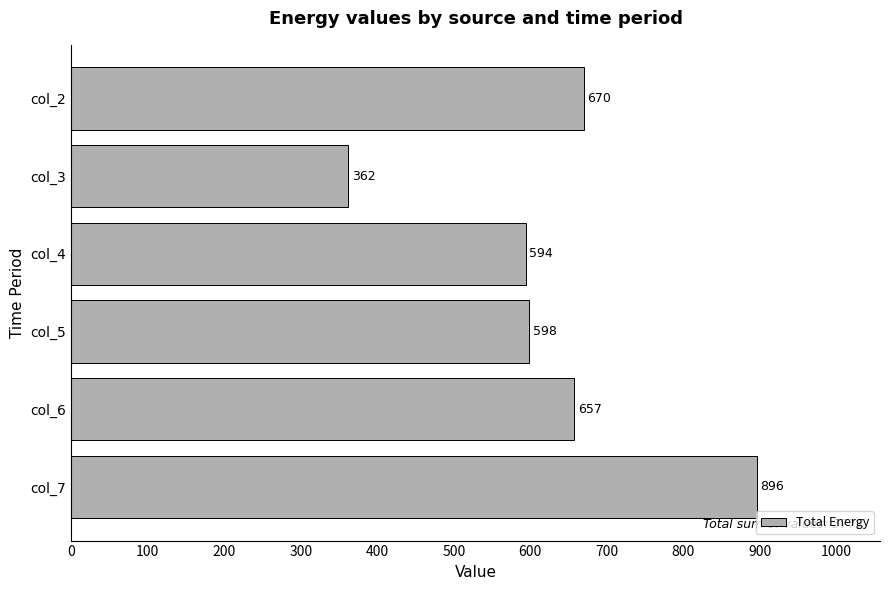

Reading top to bottom, list all the values displayed in this chart.

col_2=670	col_3=362	col_4=594	col_5=598	col_6=657	col_7=896